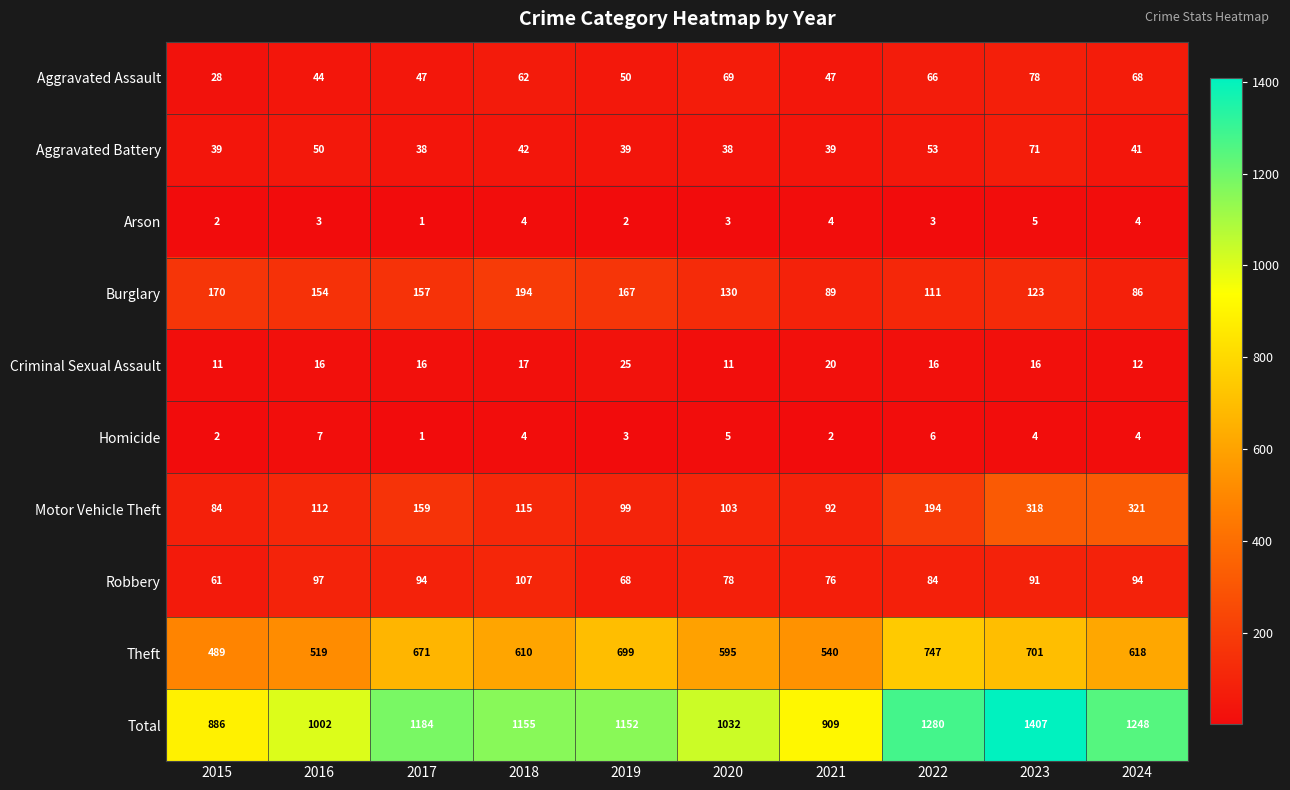

At which label does Burglary first exceed 154?

2015